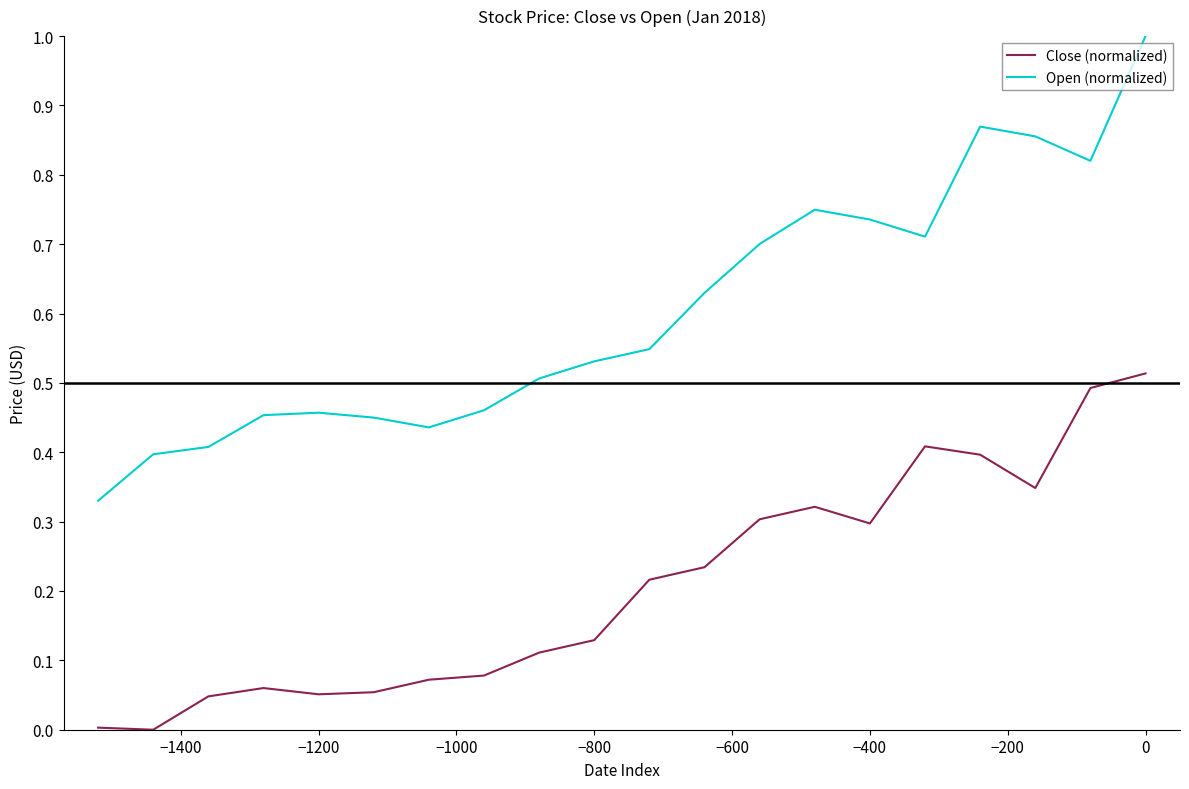

Which series has the largest total across all categories?

Open (normalized)